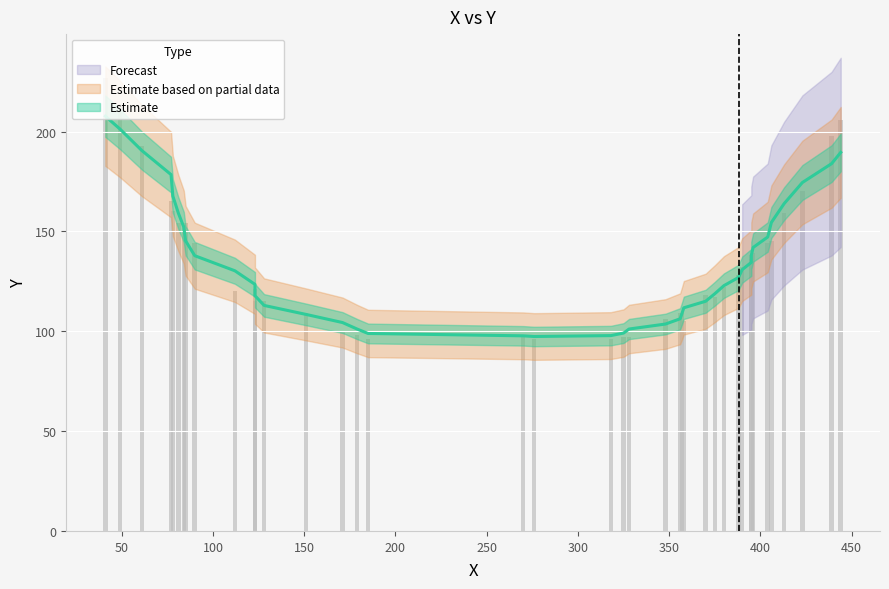

How many values exceed 128?

19